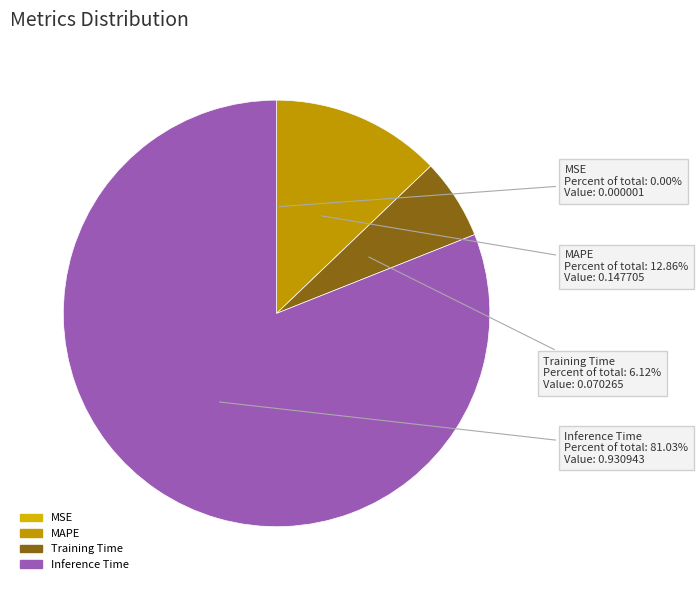

Do Training Time and Inference Time together represent more than half of the pie?

Yes